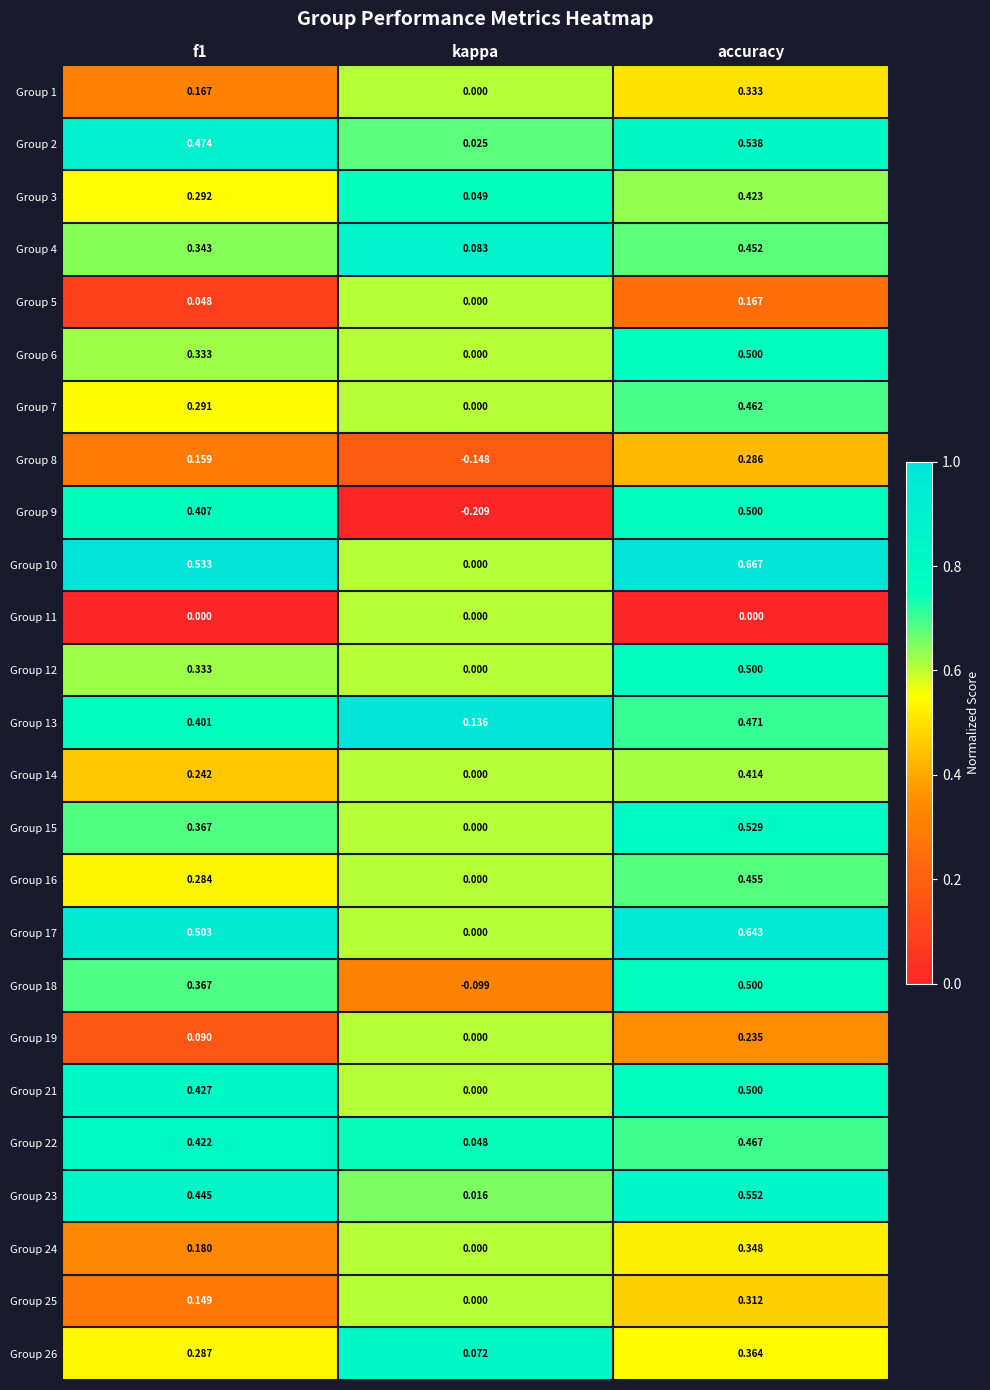

At which category does the chart reach its minimum across all series?

kappa